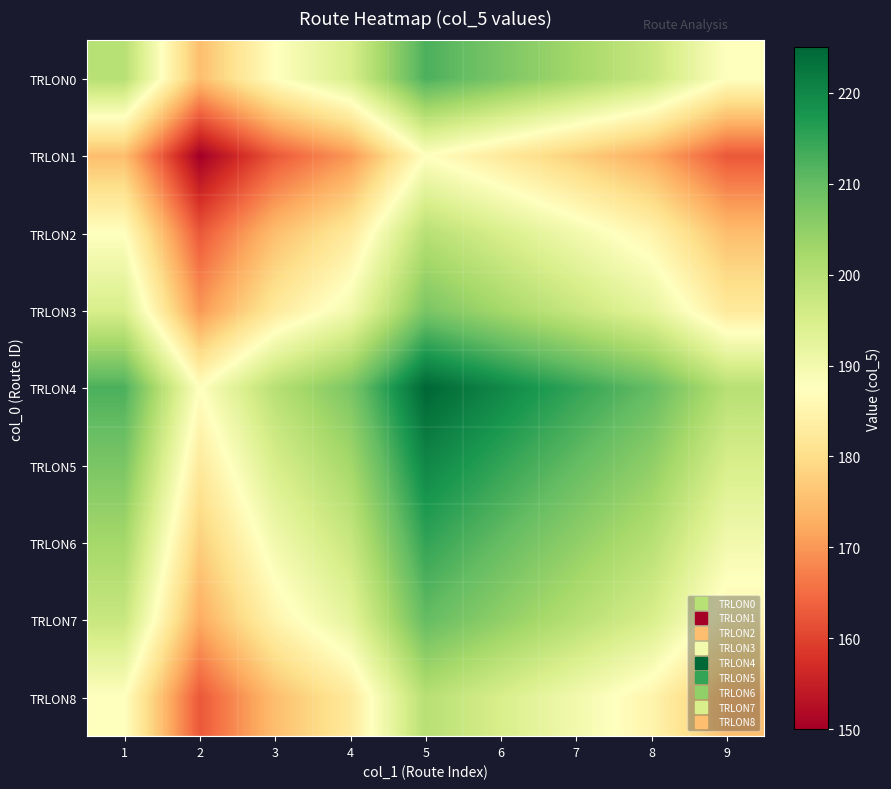

Reading right to left, list all the values displayed in this chart.

TRLON0: 9=187.5	8=197.5	7=202.5	6=207.5	5=212.5	4=195.0	3=187.5	2=175.0	1=200.0
TRLON1: 9=162.5	8=172.5	7=177.5	6=182.5	5=187.5	4=170.0	3=162.5	2=150.0	1=175.0
TRLON2: 9=175.0	8=185.0	7=190.0	6=195.0	5=200.0	4=182.5	3=175.0	2=162.5	1=187.5
TRLON3: 9=182.5	8=192.5	7=197.5	6=202.5	5=207.5	4=190.0	3=182.5	2=170.0	1=195.0
TRLON4: 9=200.0	8=210.0	7=215.0	6=220.0	5=225.0	4=207.5	3=200.0	2=187.5	1=212.5
TRLON5: 9=195.0	8=205.0	7=210.0	6=215.0	5=220.0	4=202.5	3=195.0	2=182.5	1=207.5
TRLON6: 9=190.0	8=200.0	7=205.0	6=210.0	5=215.0	4=197.5	3=190.0	2=177.5	1=202.5
TRLON7: 9=185.0	8=195.0	7=200.0	6=205.0	5=210.0	4=192.5	3=185.0	2=172.5	1=197.5
TRLON8: 9=175.0	8=185.0	7=190.0	6=195.0	5=200.0	4=182.5	3=175.0	2=162.5	1=187.5